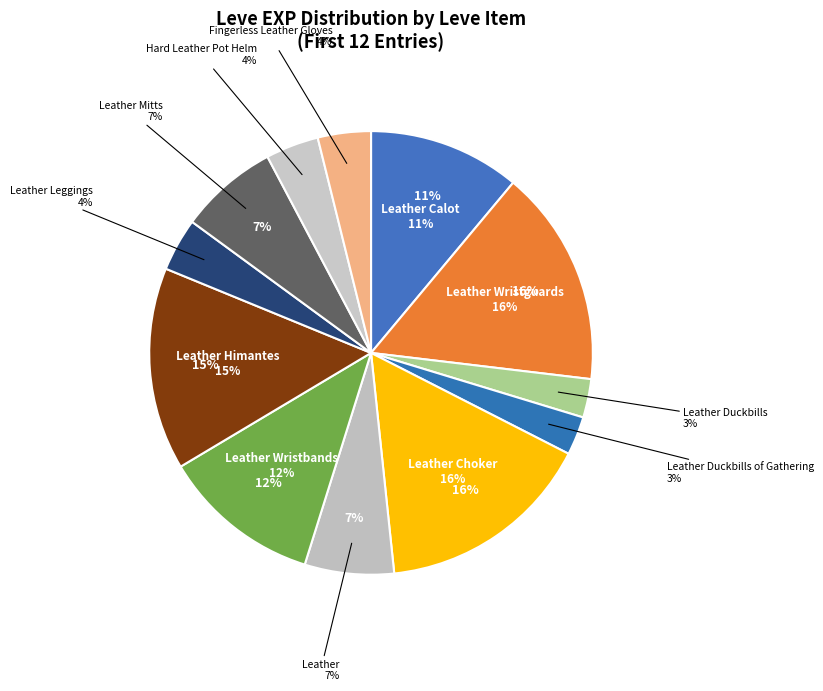

To the nearest percent, what is the difference between the largest and smallest slice percentages?

13%